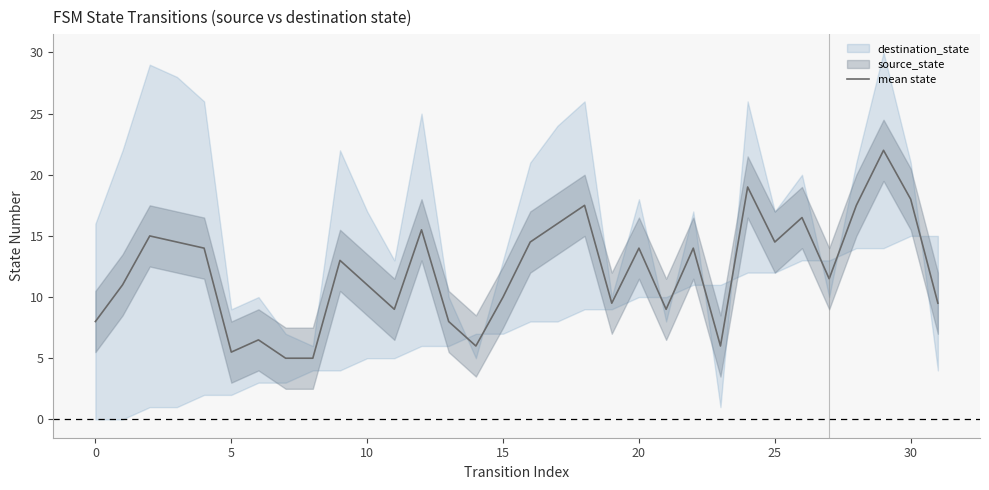

How many points are higher than both their immediate neighbors (excluding endpoints)?

10